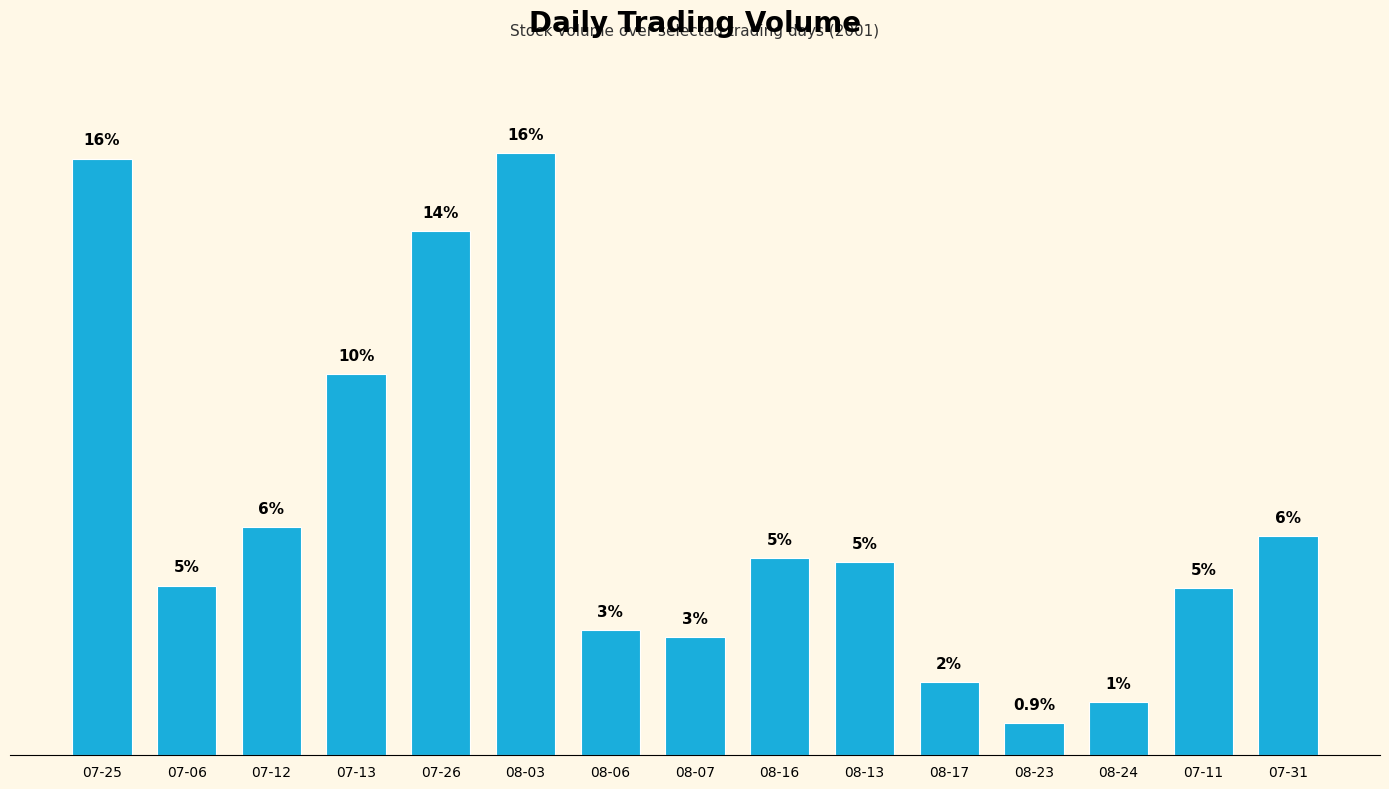

Is it true that the value at 08-13 is 15800?

True